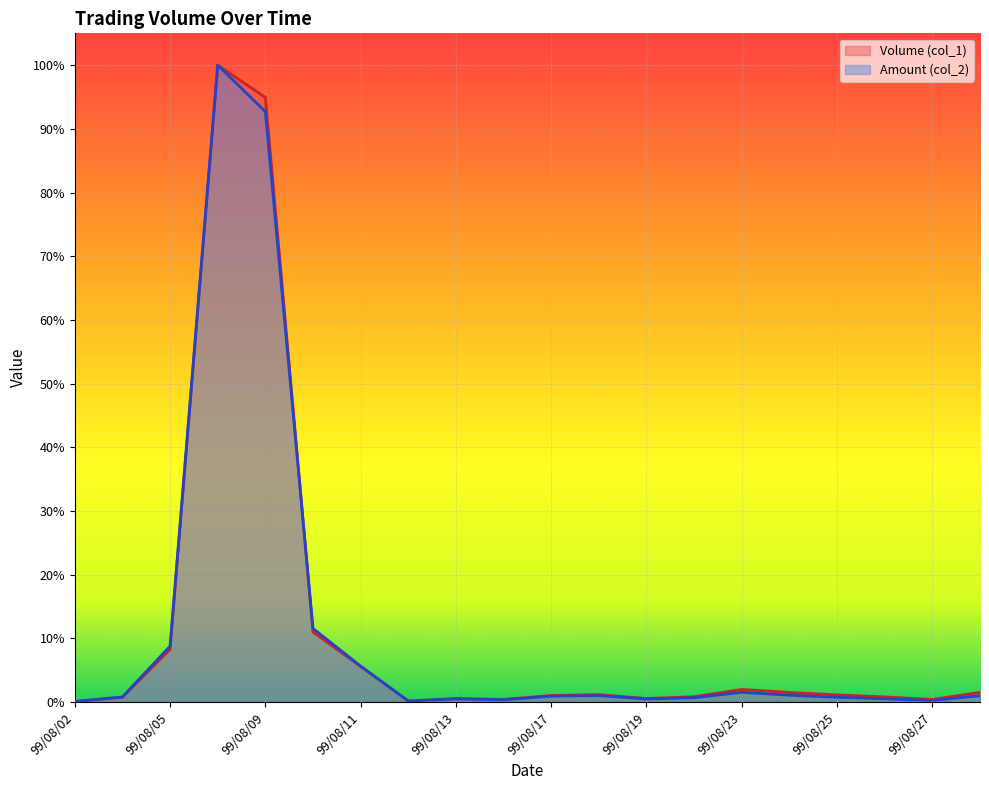

Rank the series at 99/08/06 from lowest to highest value.

Volume (col_1), Amount (col_2)